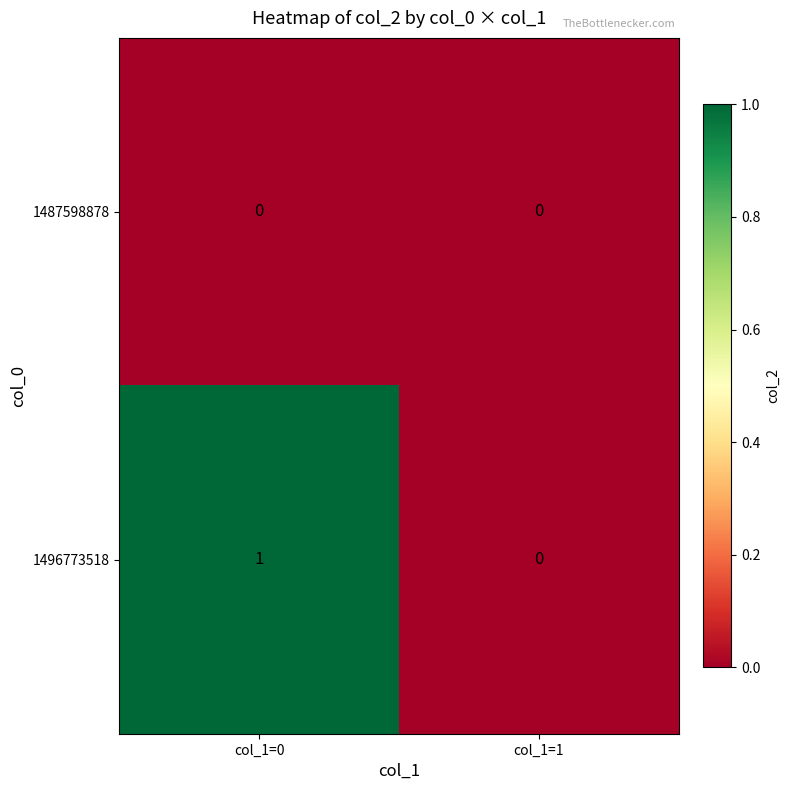

Is the value of 1496773518 at col_1=0 greater than the value of 1487598878 at col_1=1?

Yes